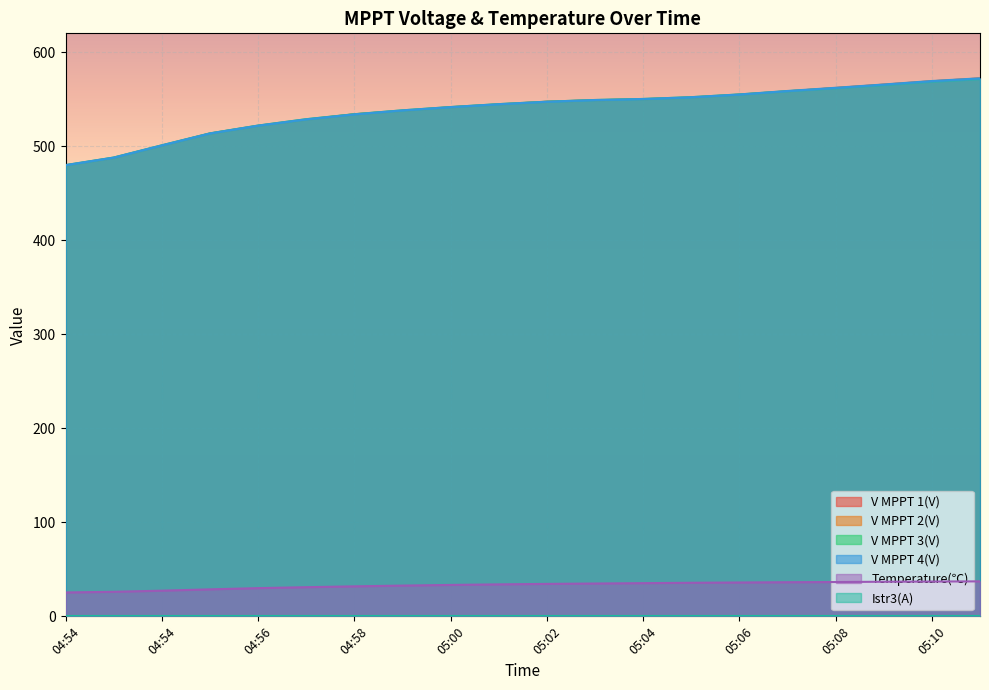

Which category has the highest value in the V MPPT 2(V) series?

05:11